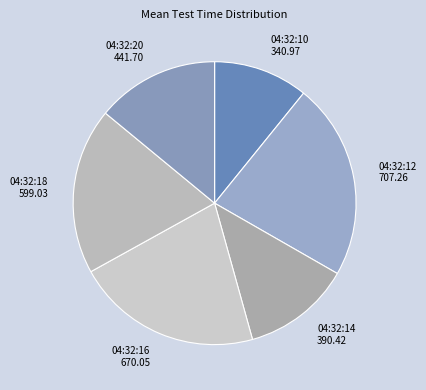

What is the smallest slice in the pie chart?

2025-10-20 04:32:10